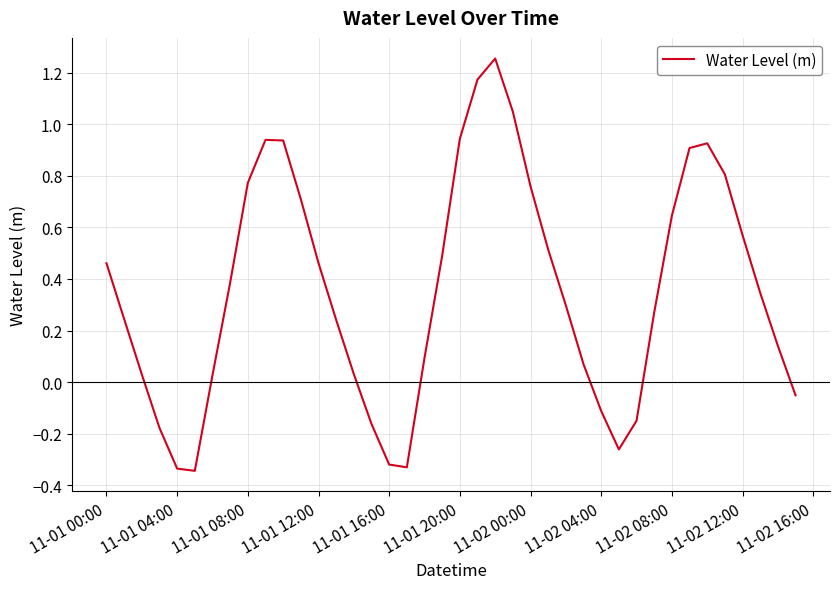

What is the difference between the maximum and minimum values?

1.6